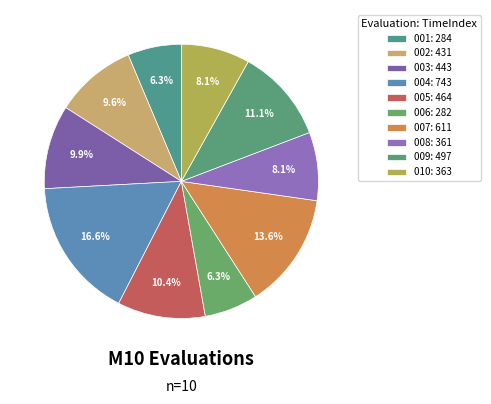

Count the number of slices in the pie.

10